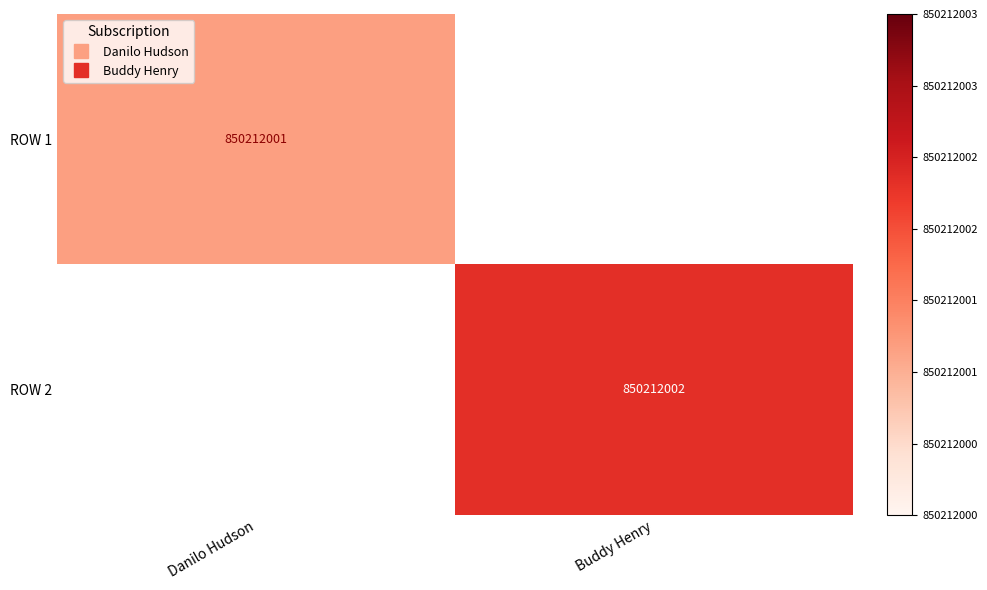

At which label does ROW 2 reach its minimum?

Danilo Hudson